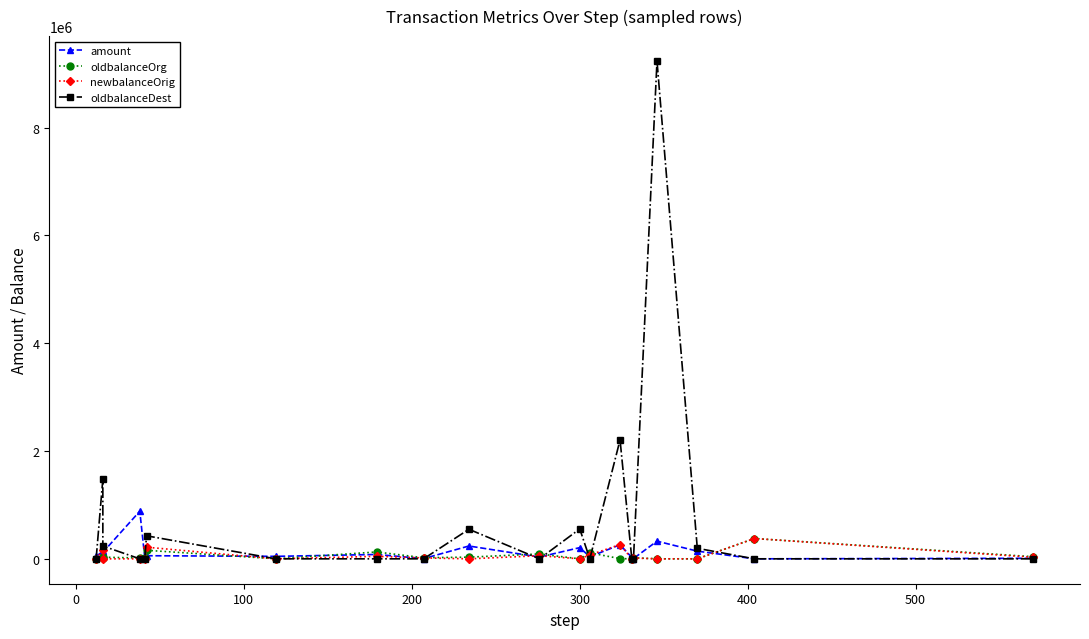

What are all the series names shown in the legend?

amount, oldbalanceOrg, newbalanceOrig, oldbalanceDest